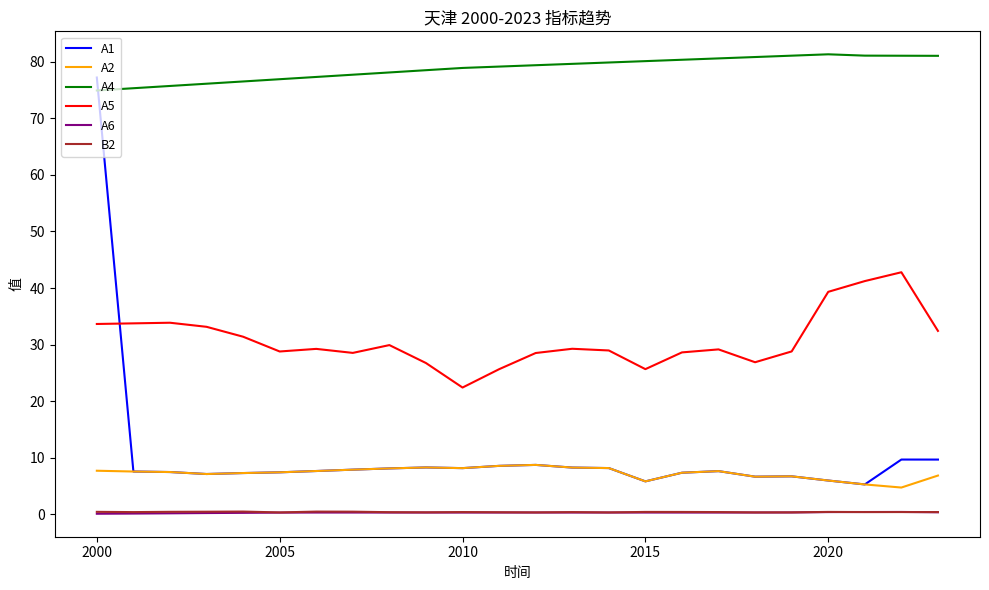

True or false: A4 and A2 cross at least once.

False